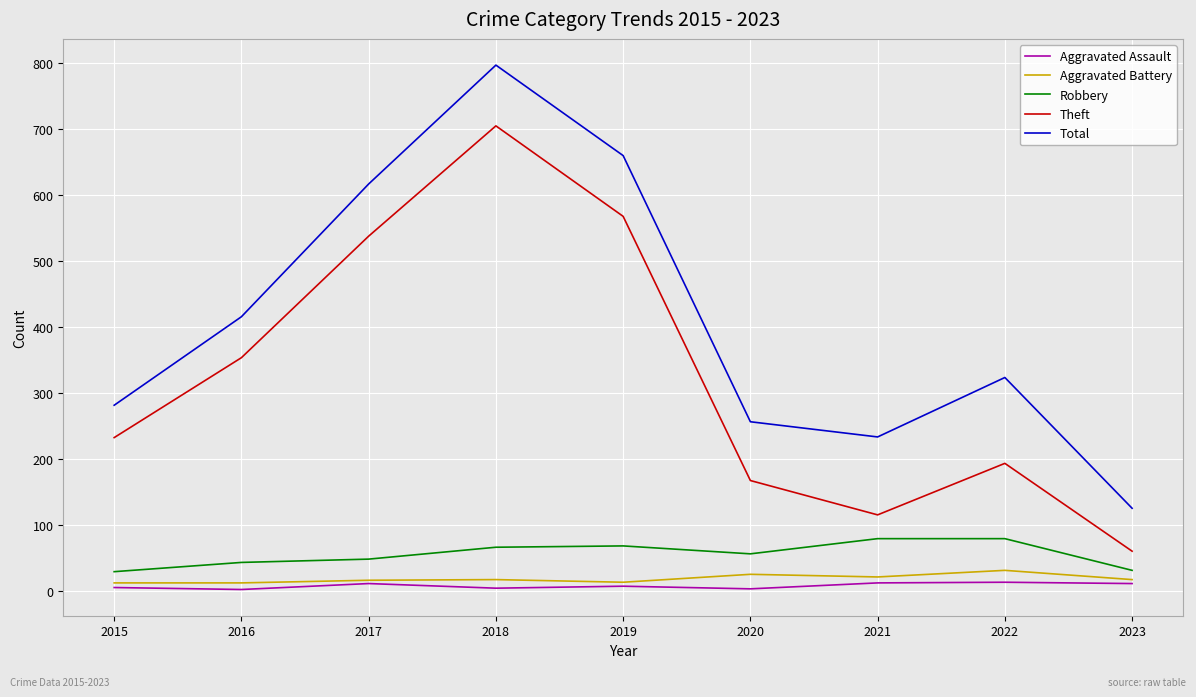

True or false: Theft and Total cross at least once.

False